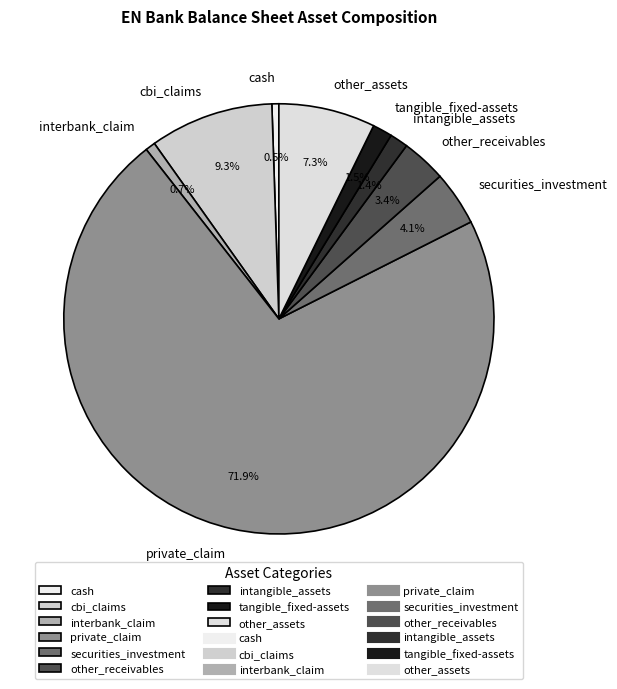

What is the majority slice?

private_claim